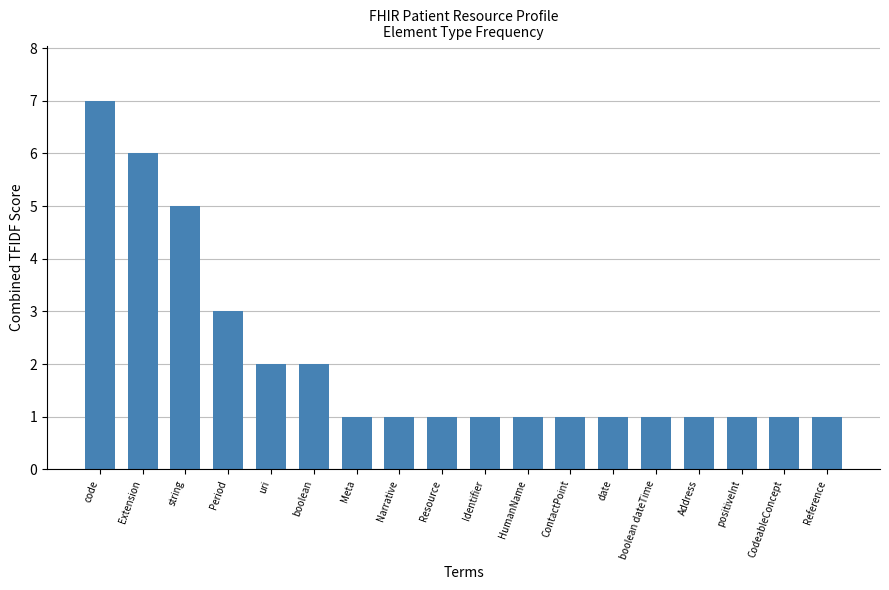

What position from the right is ContactPoint?

7